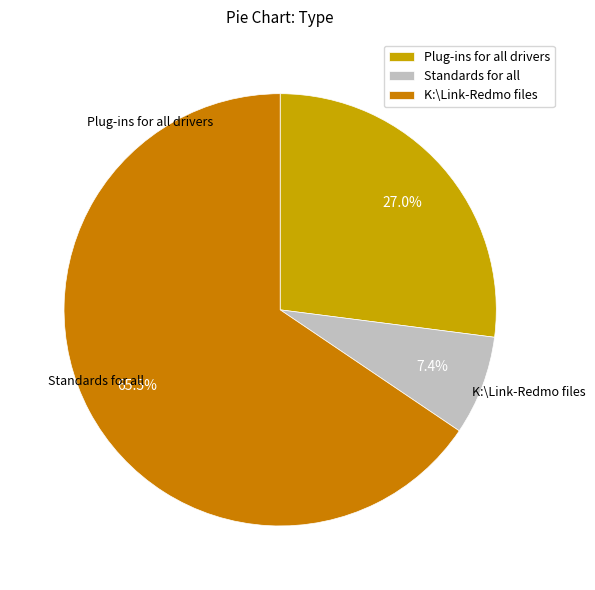

Count the number of slices in the pie.

3